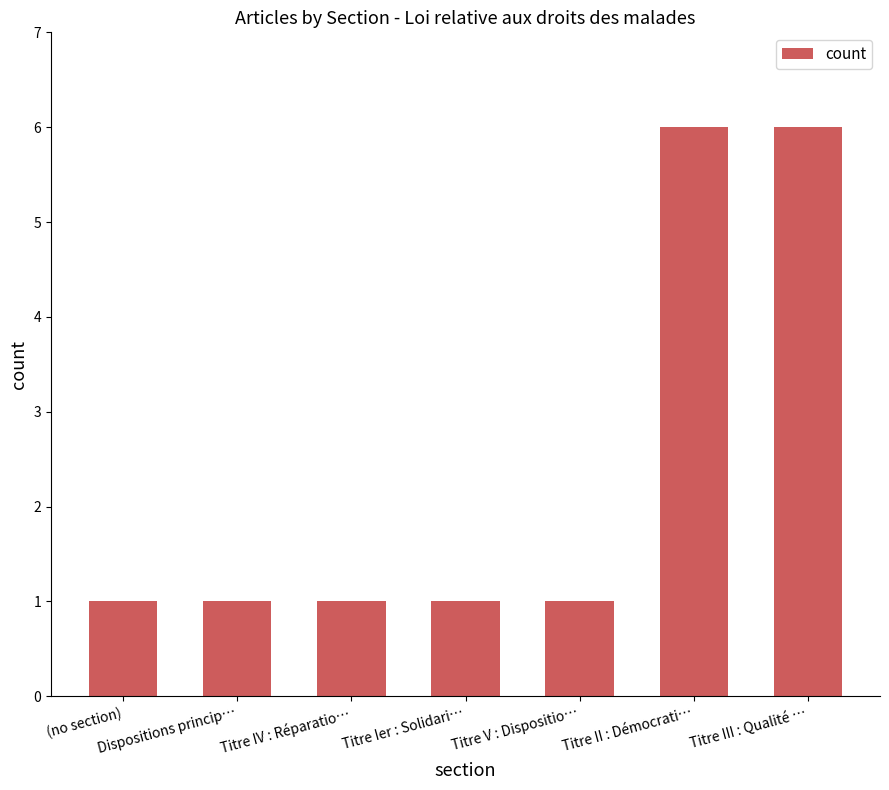

Approximately how many times larger is the value at Titre IV : Réparatio… compared to Dispositions princip…?

1.0